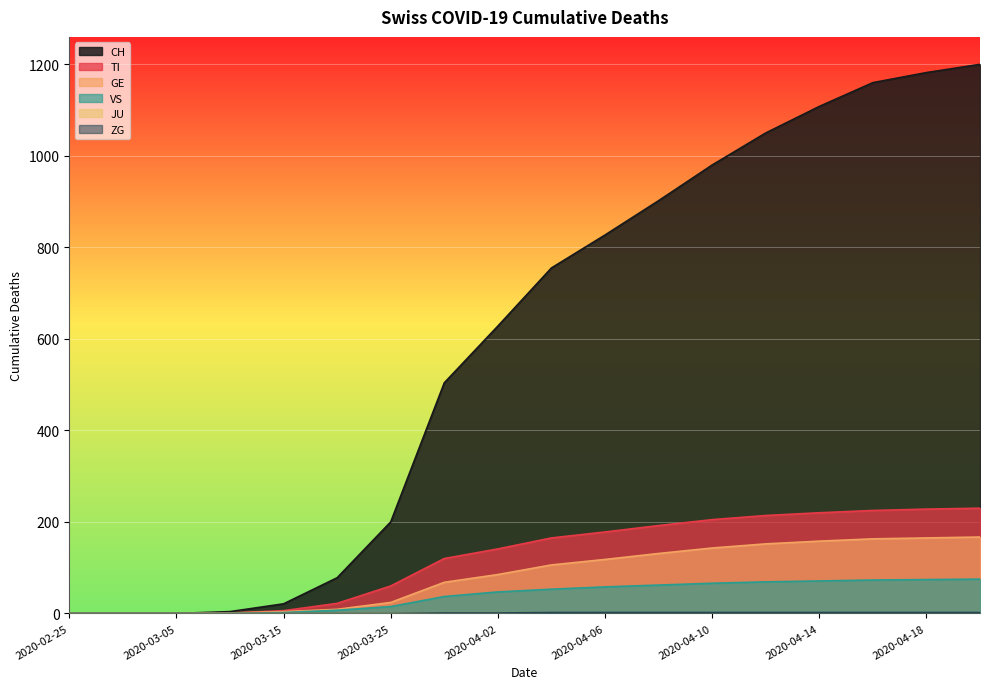

What is the value of the CH point at the 8th from the left?

504